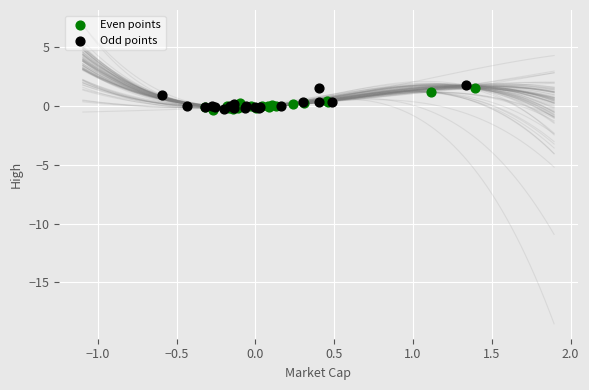

Which series has the largest Y range (max minus min)?

Odd points